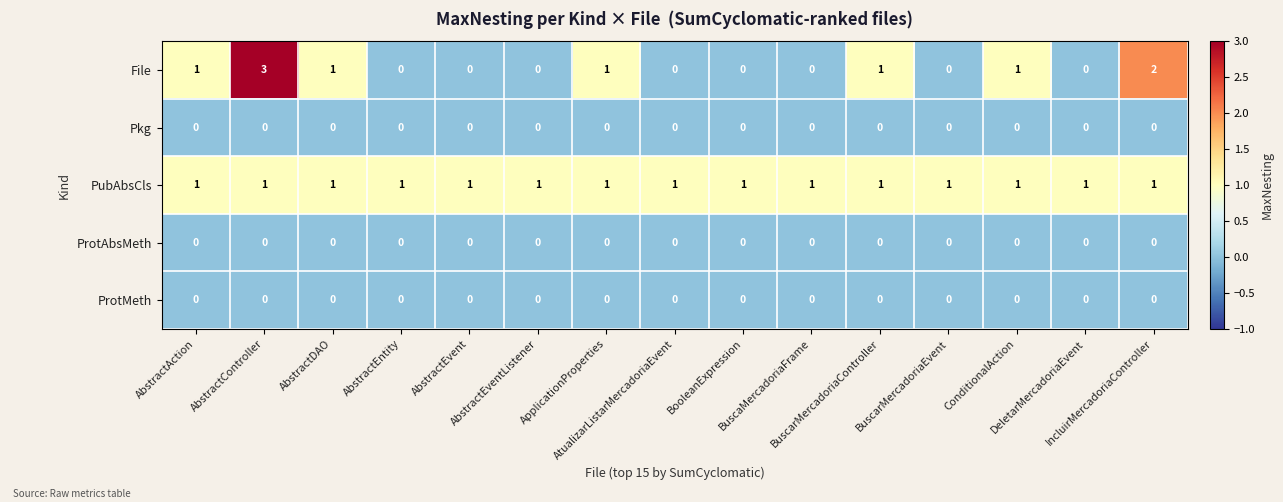

At how many categories does at least one series exceed 0?

15